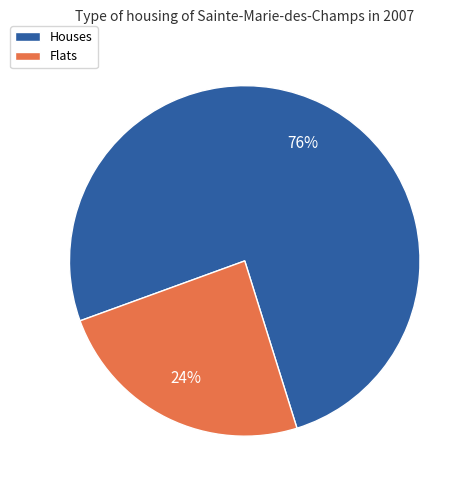

Is there a majority slice in this chart?

Yes